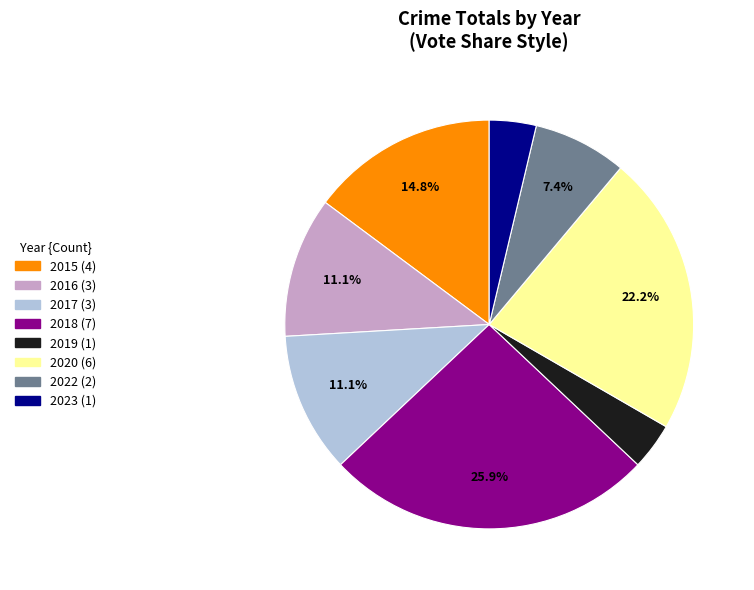

Which category has the biggest portion of the pie?

2018